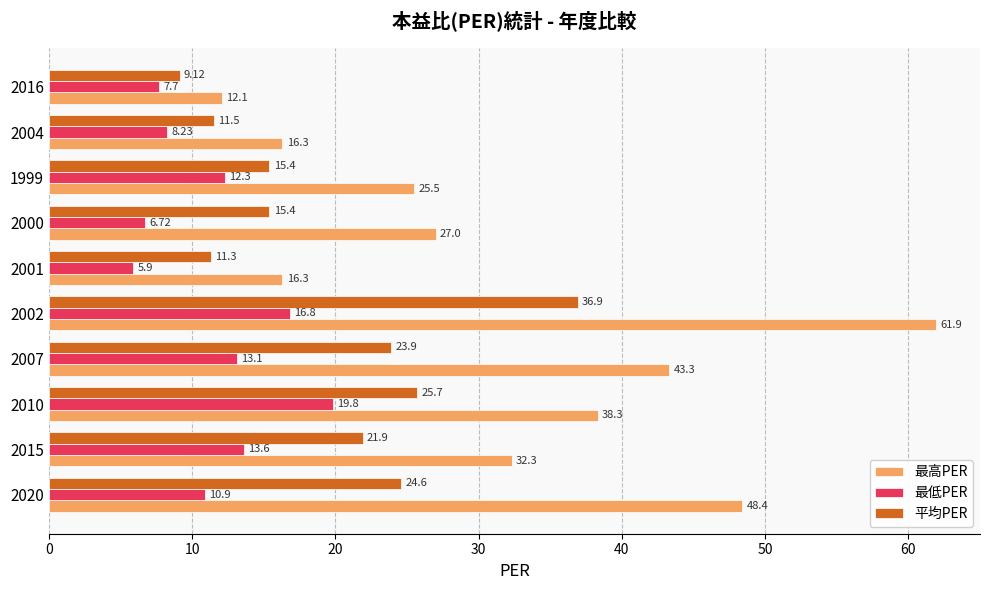

Which series changed the most between 2010 and 2016?

最高PER